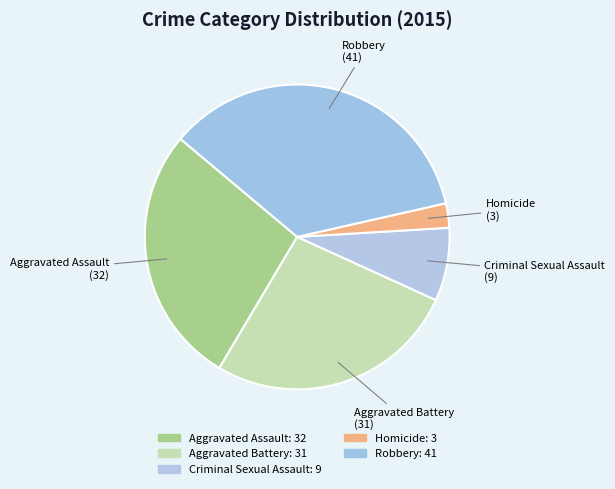

Which has a higher value, Criminal Sexual Assault or Homicide?

Criminal Sexual Assault